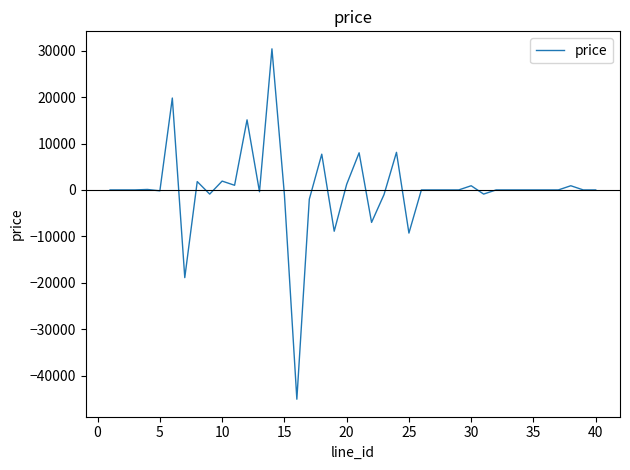

What is the difference between the maximum and minimum values?

75500